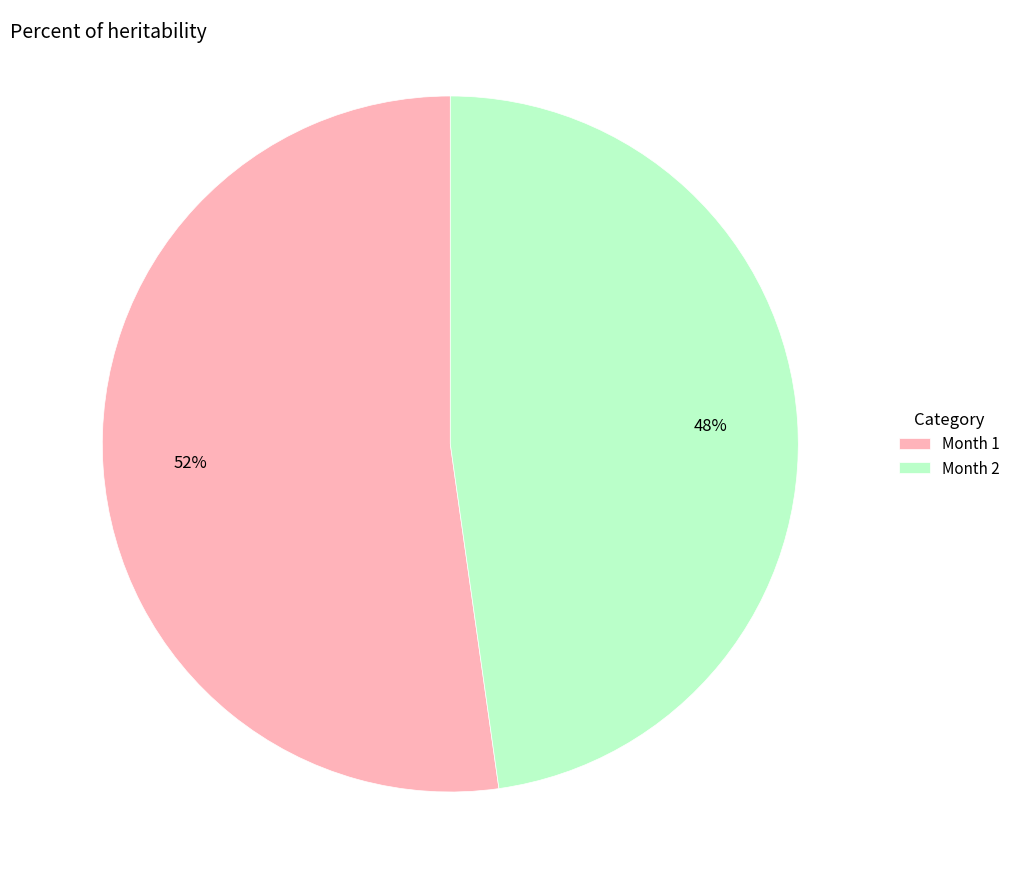

The Month 2 slice represents 48% of the pie. True or false?

True